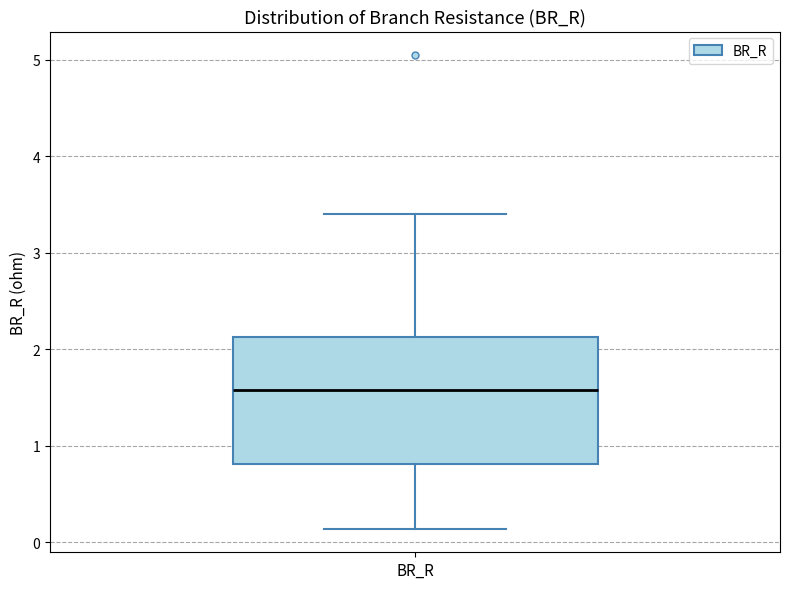

Where is the upper edge of the box for BR_R on the y-axis? The values are not printed on the chart, so give them approximately, as read against the axis.

2.1